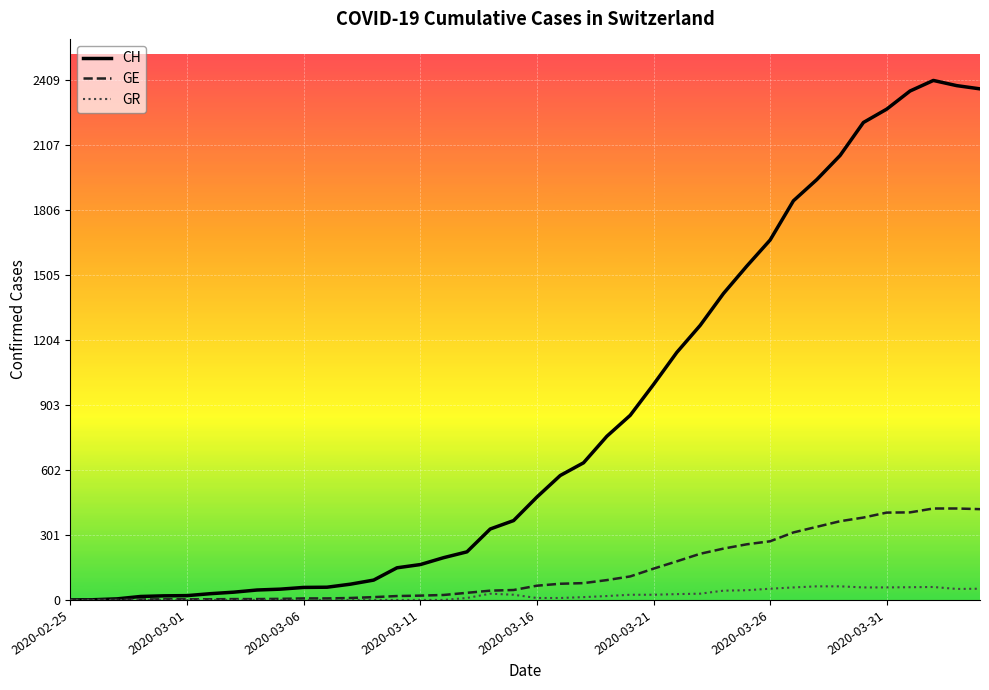

Rank the series by their maximum value, from lowest to highest.

GR, GE, CH